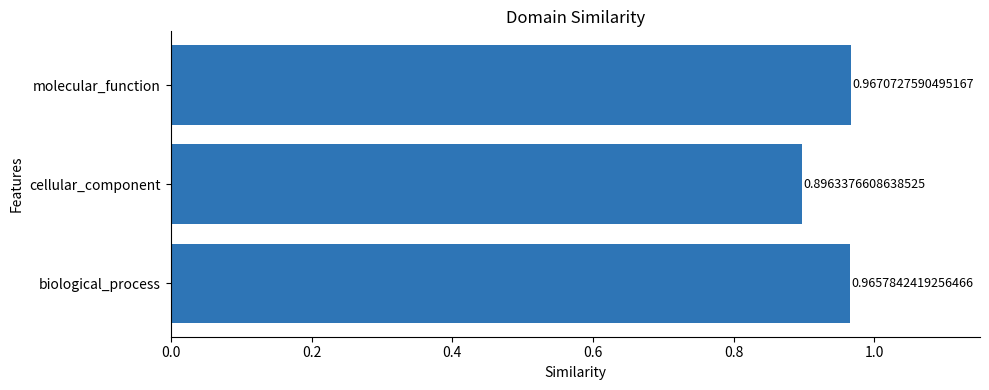

What is the sum of all values?

2.8